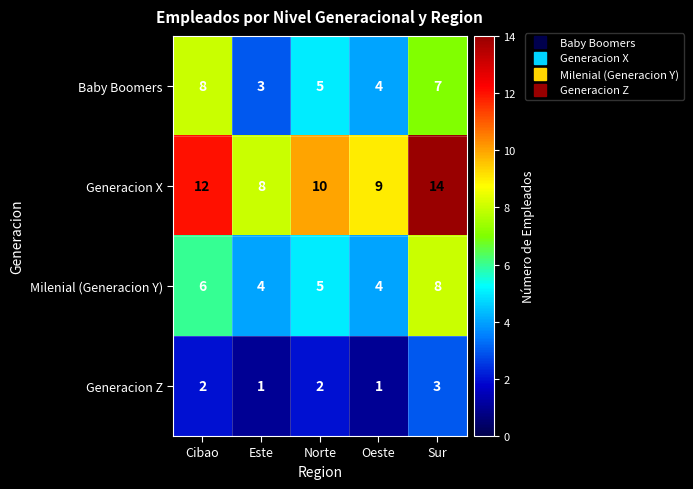

What is the lowest value of the Milenial (Generacion Y) series?

4